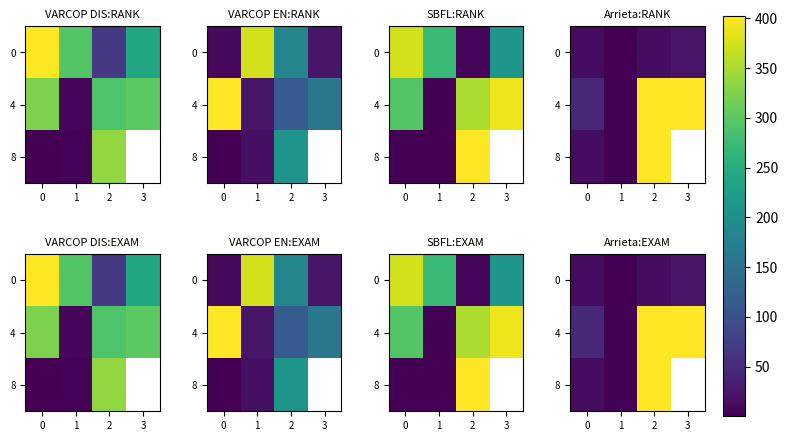

Is it true that 0 equals 8.8 at 3?

False